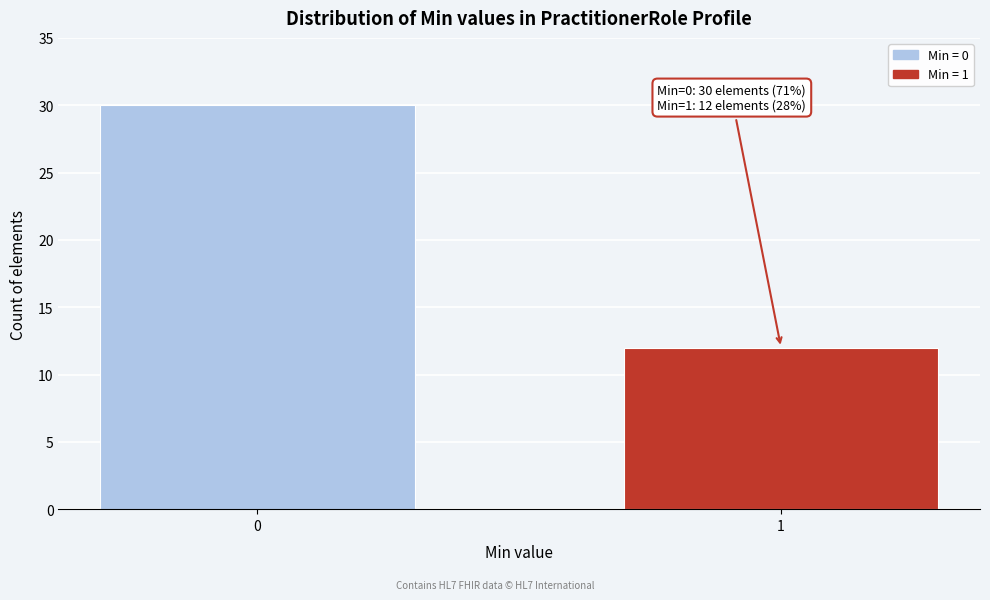

Reading right to left, list all the values displayed in this chart.

12	30